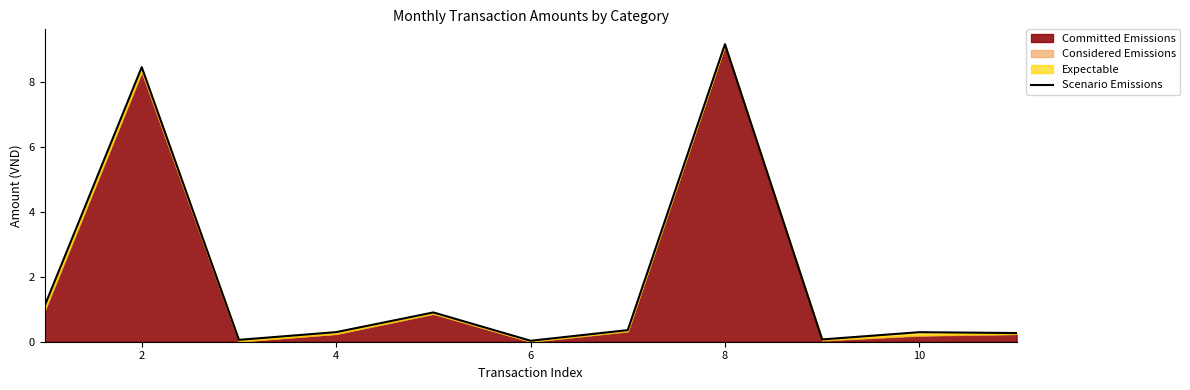

Does the chart display data point markers on the line(s)?

No